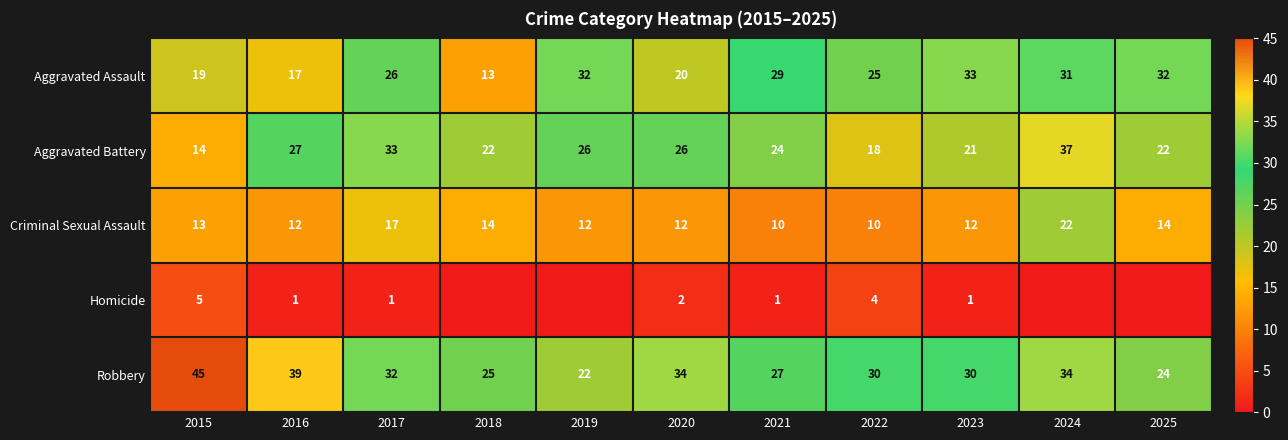

Is the value of Aggravated Assault at 2018 greater than the value of Robbery at 2018?

No